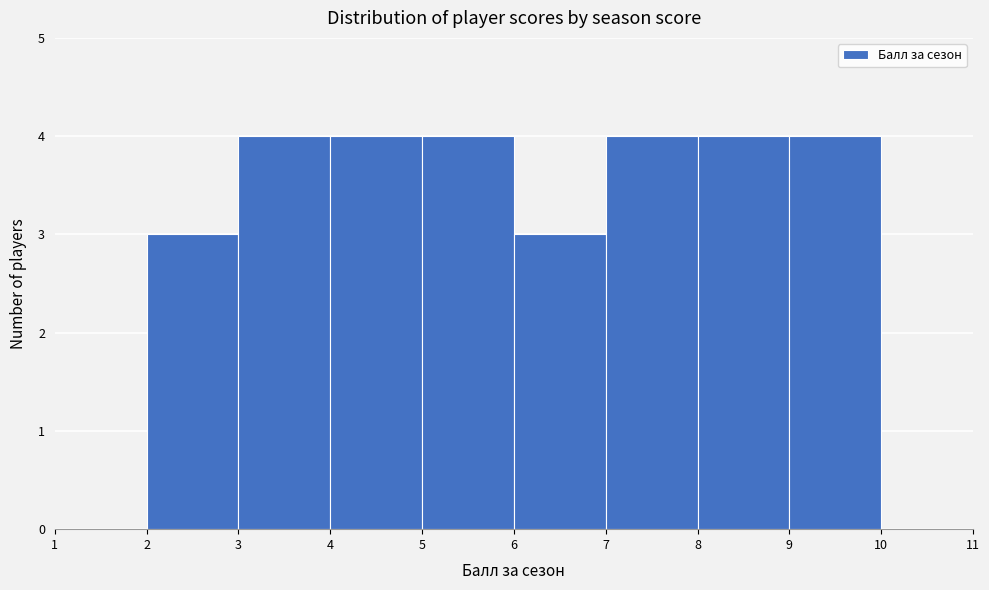

Reading left to right, transcribe this chart: for each bar, give the range it covers on the x-axis and its height. The values are not printed on the chart, so give them approximately, as read against the axis.

1 to 2: 0
2 to 3: 3
3 to 4: 4
4 to 5: 4
5 to 6: 4
6 to 7: 3
7 to 8: 4
8 to 9: 4
9 to 10: 4
10 to 11: 0